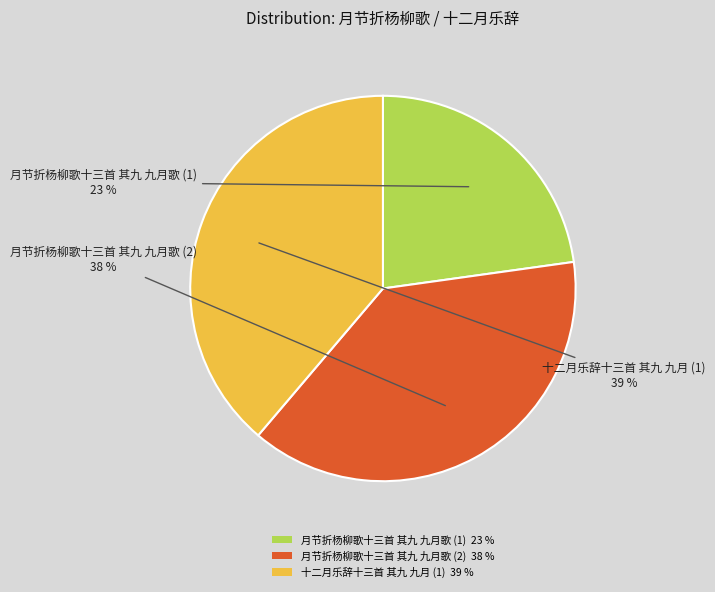

Do 月节折杨柳歌十三首 其九 九月歌 (2) 38 % and 月节折杨柳歌十三首 其九 九月歌 (1) 23 % together represent more than half of the pie?

Yes